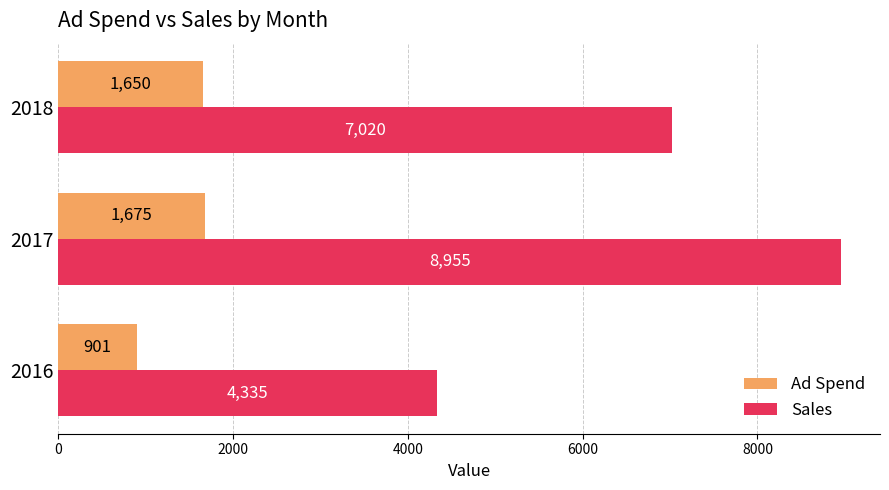

What are all the series names shown in the legend?

Ad Spend, Sales